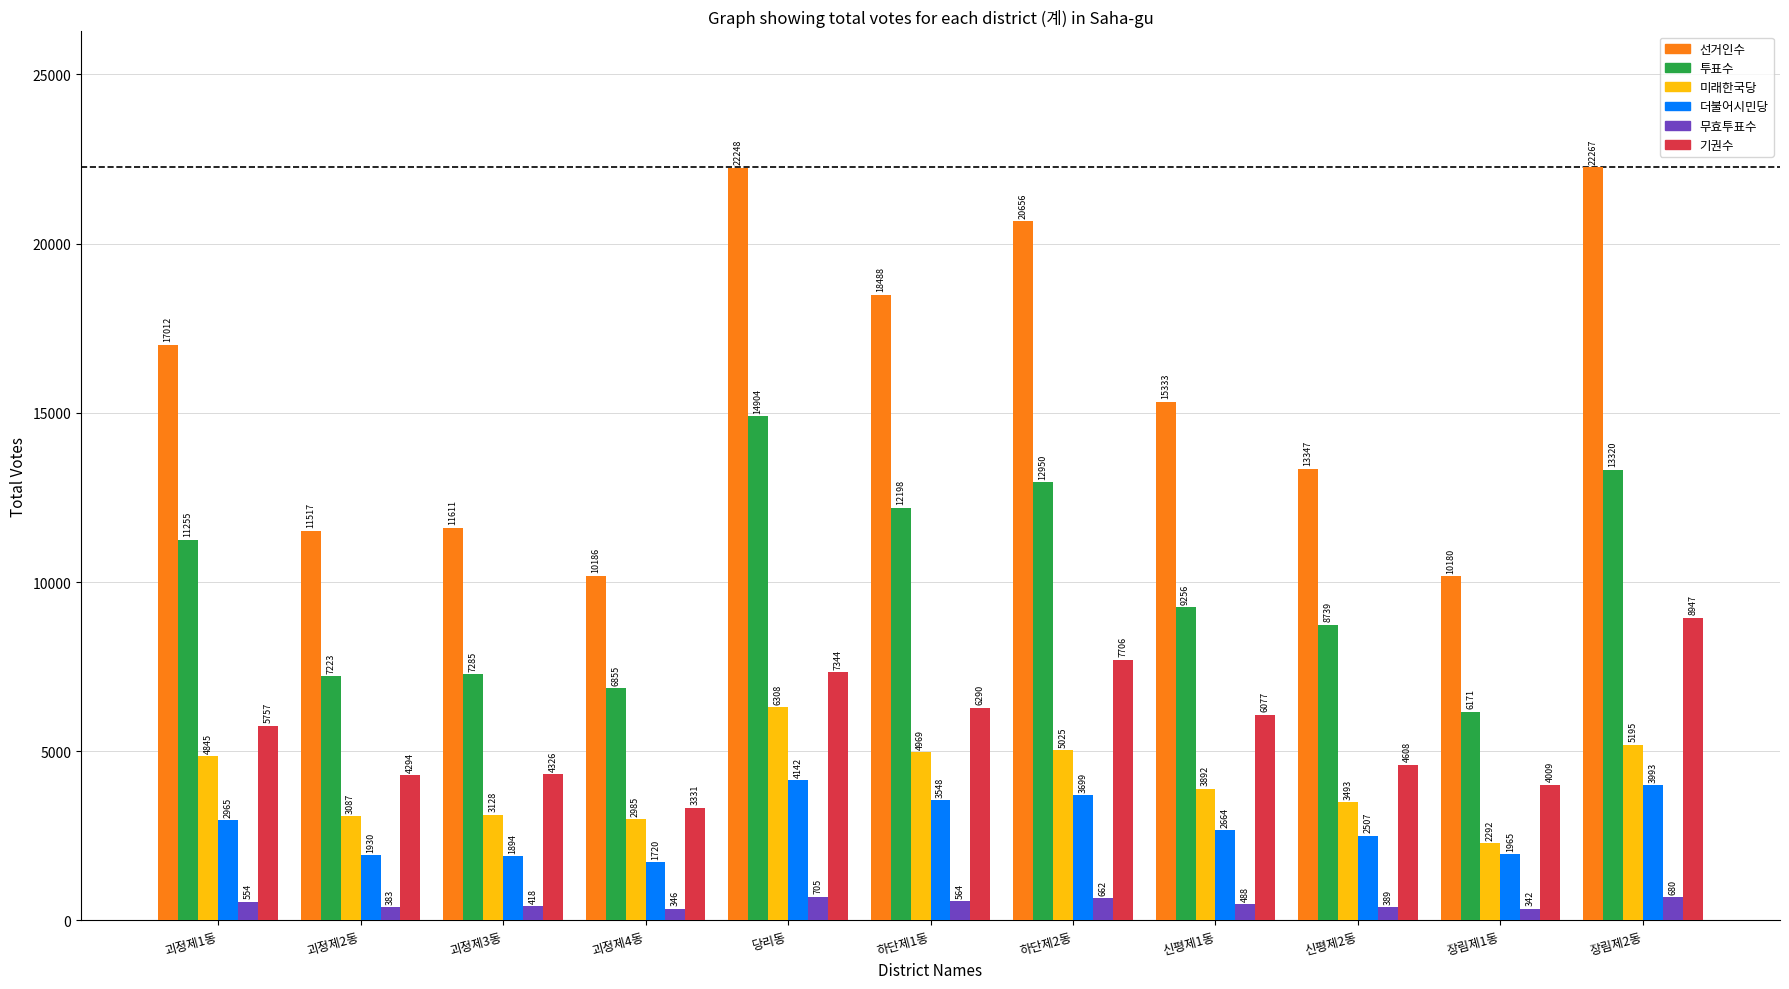

What is the value of the 선거인수 bar at the 6th from the left?

18488